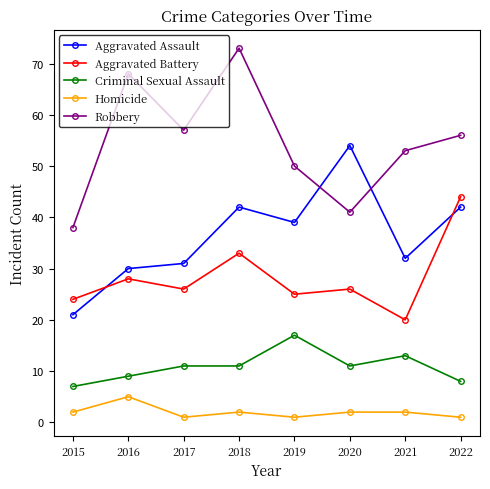

Is the value of Aggravated Assault at 2018 greater than the value of Homicide at 2020?

Yes